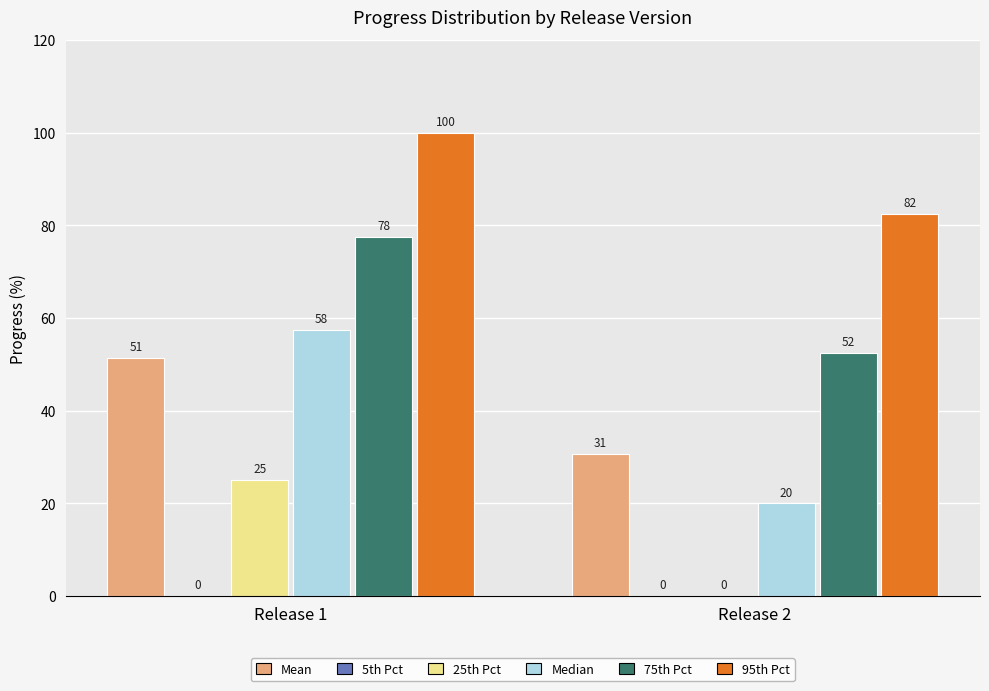

Where does the Median series first go above 57?

Release 1